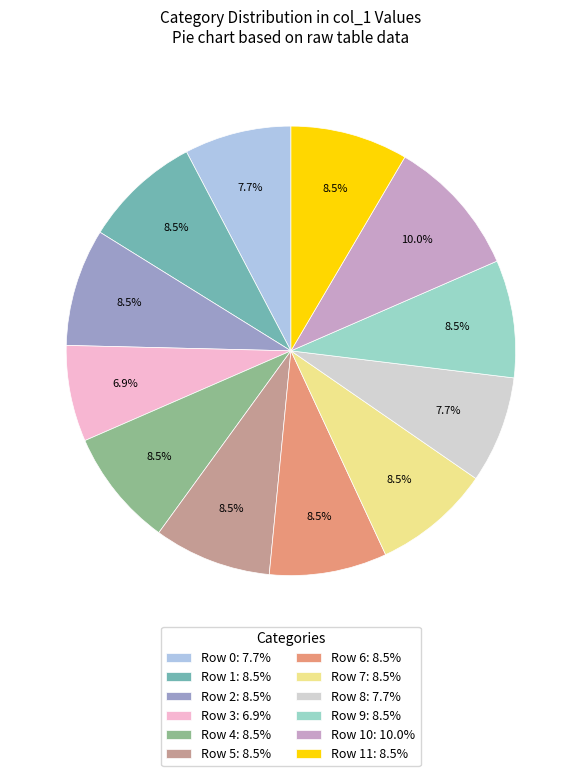

How many slices are in this pie chart?

12